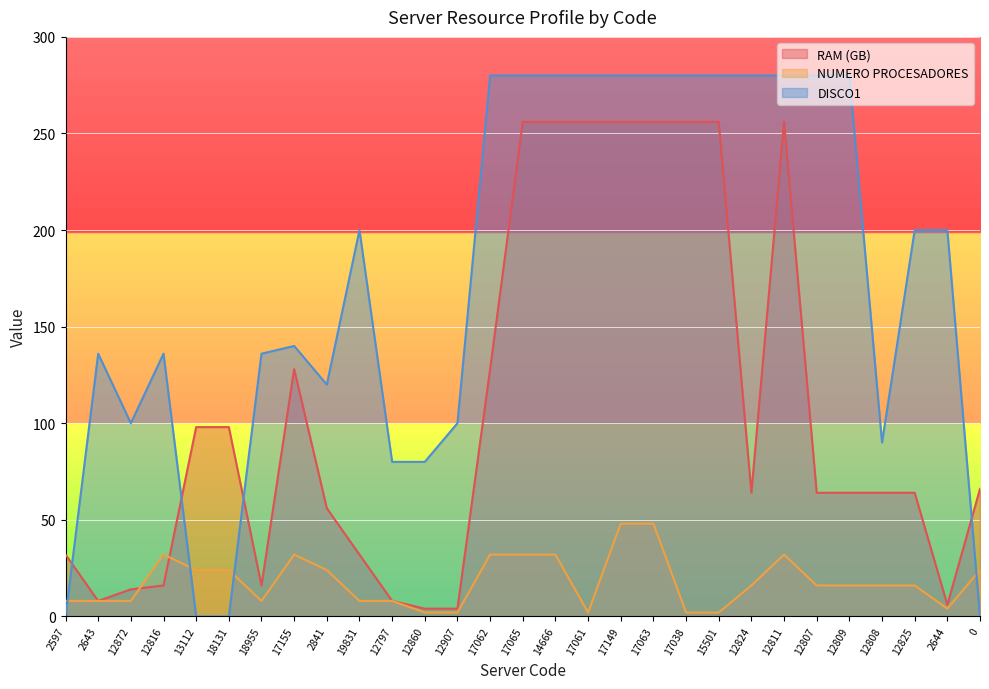

What is the total value across all series at 17155?

300